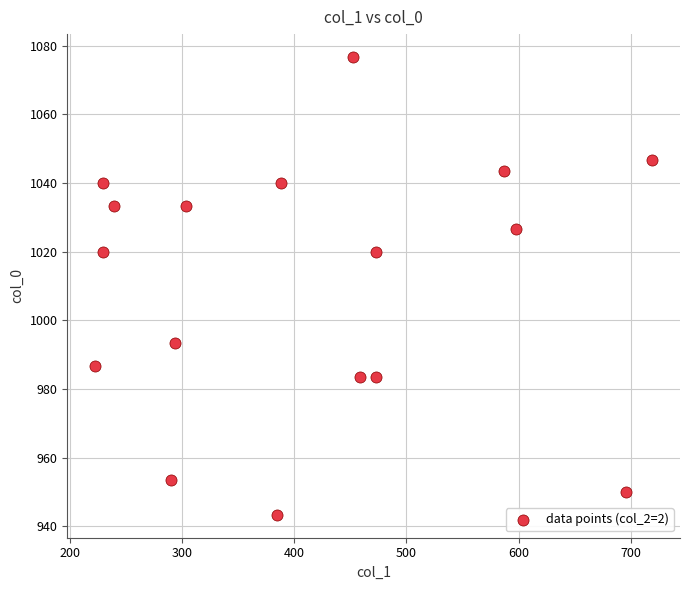

What is the range of Y values (max minus min)?

133.3